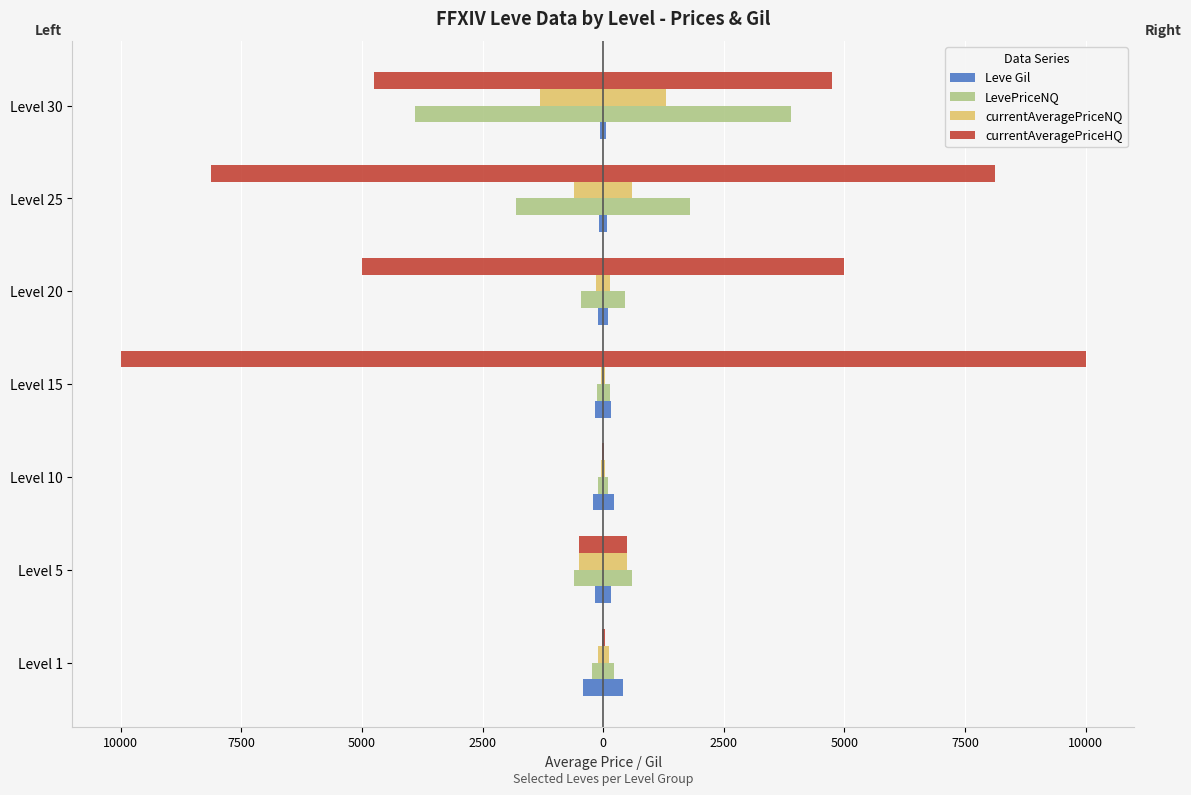

What is the difference between the maximum and minimum values in the currentAveragePriceNQ series?

1264.0